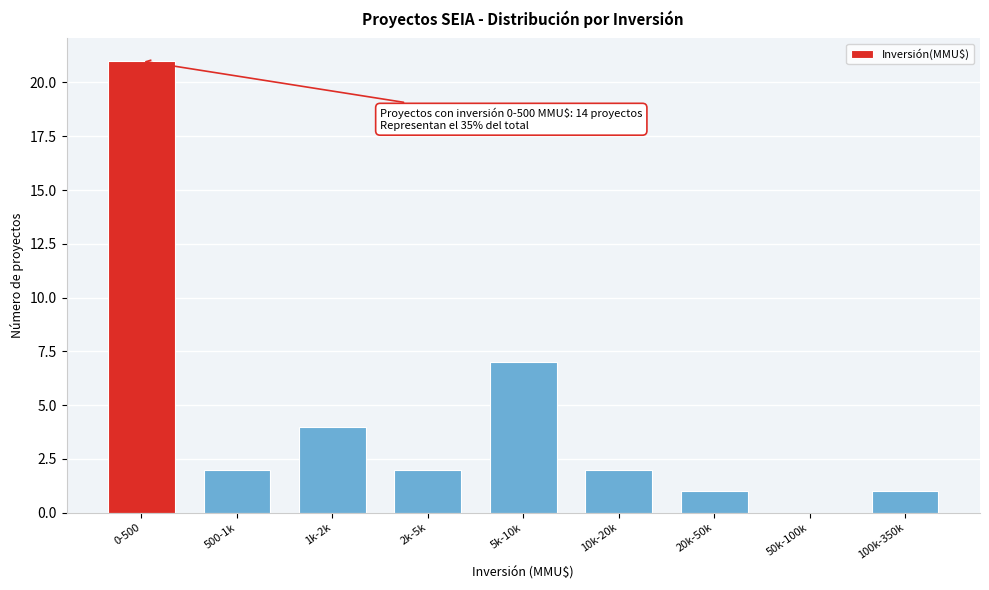

Reading right to left, list all the values displayed in this chart.

100k-350k=1	50k-100k=0	20k-50k=1	10k-20k=2	5k-10k=7	2k-5k=2	1k-2k=4	500-1k=2	0-500=21